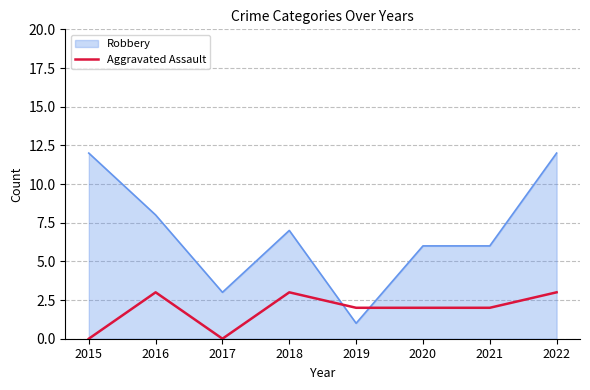

Between 2015 and 2022, which series saw the biggest shift?

Aggravated Assault